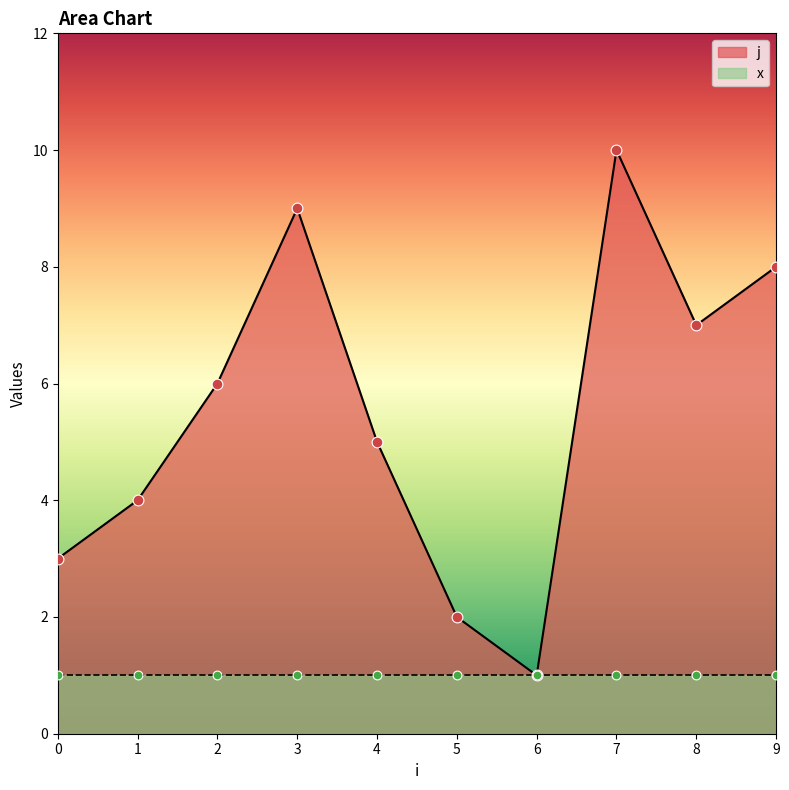

Between 9 and 5, which is larger?

9